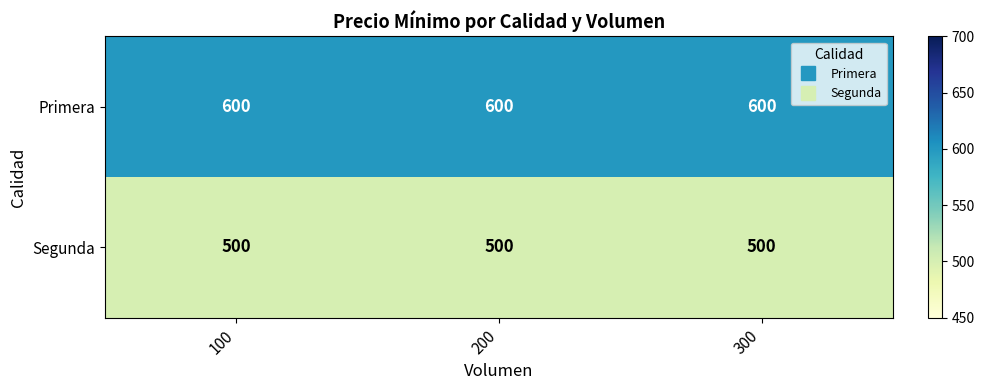

What is the minimum value for Segunda?

500